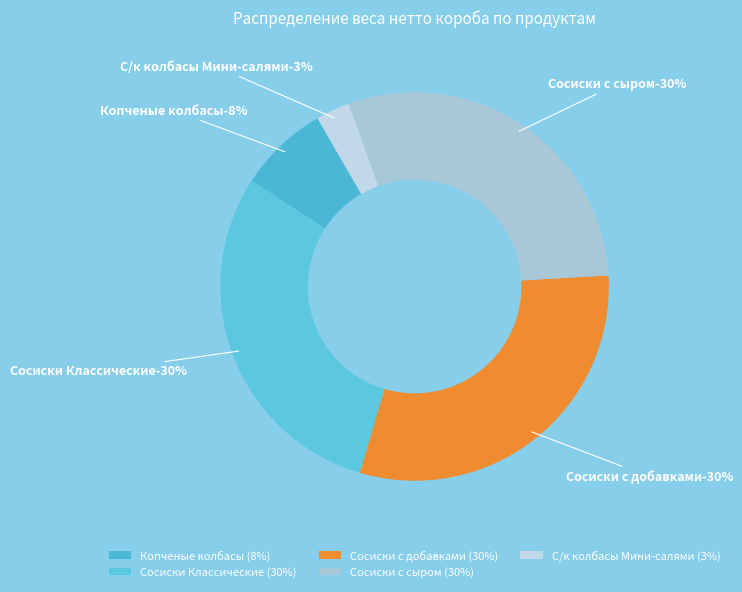

Which slice is the smallest?

С/к колбасы Мини-салями